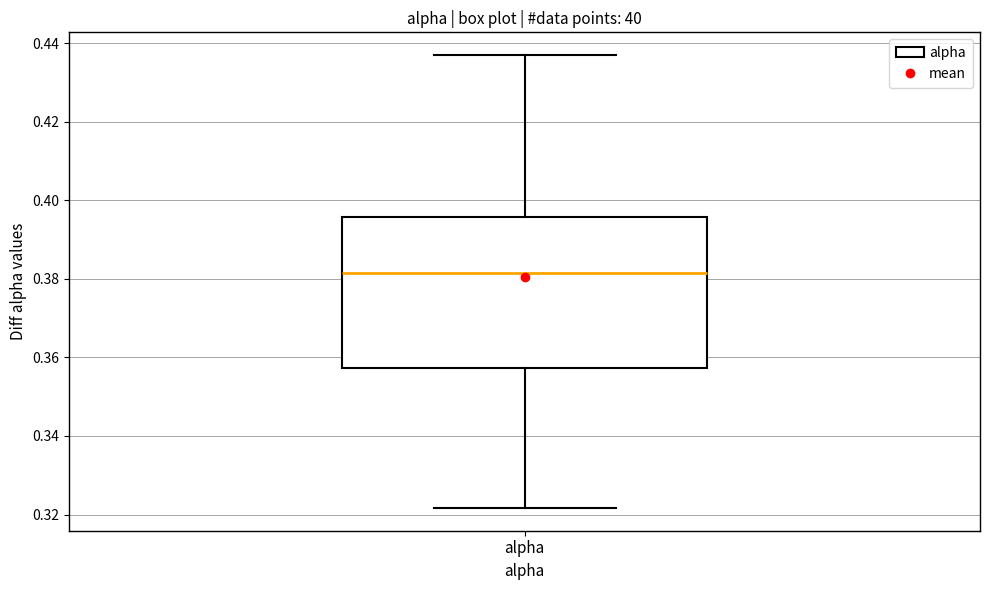

Where is the upper edge of the box for alpha on the y-axis? The values are not printed on the chart, so give them approximately, as read against the axis.

0.396